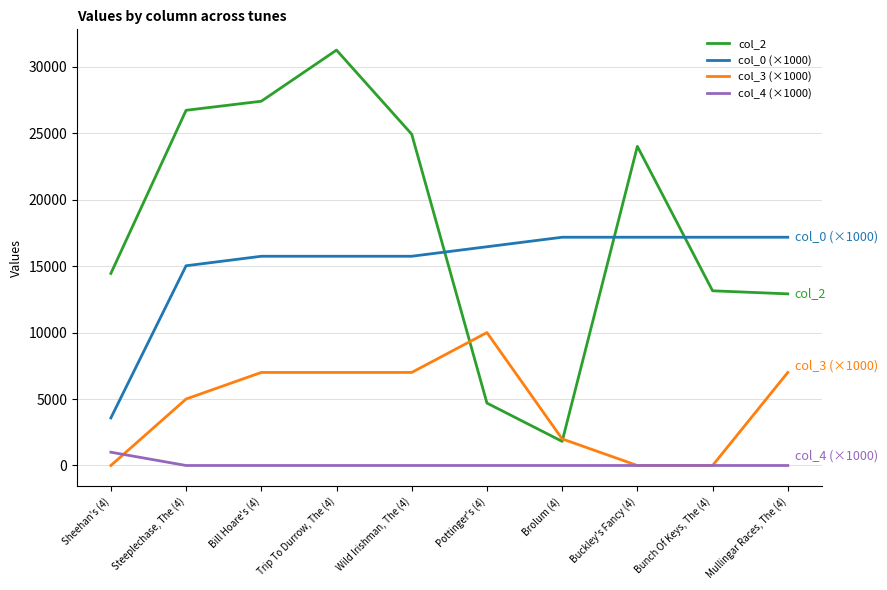

How many intersections are there between col_0 (×1000) and col_2?

3